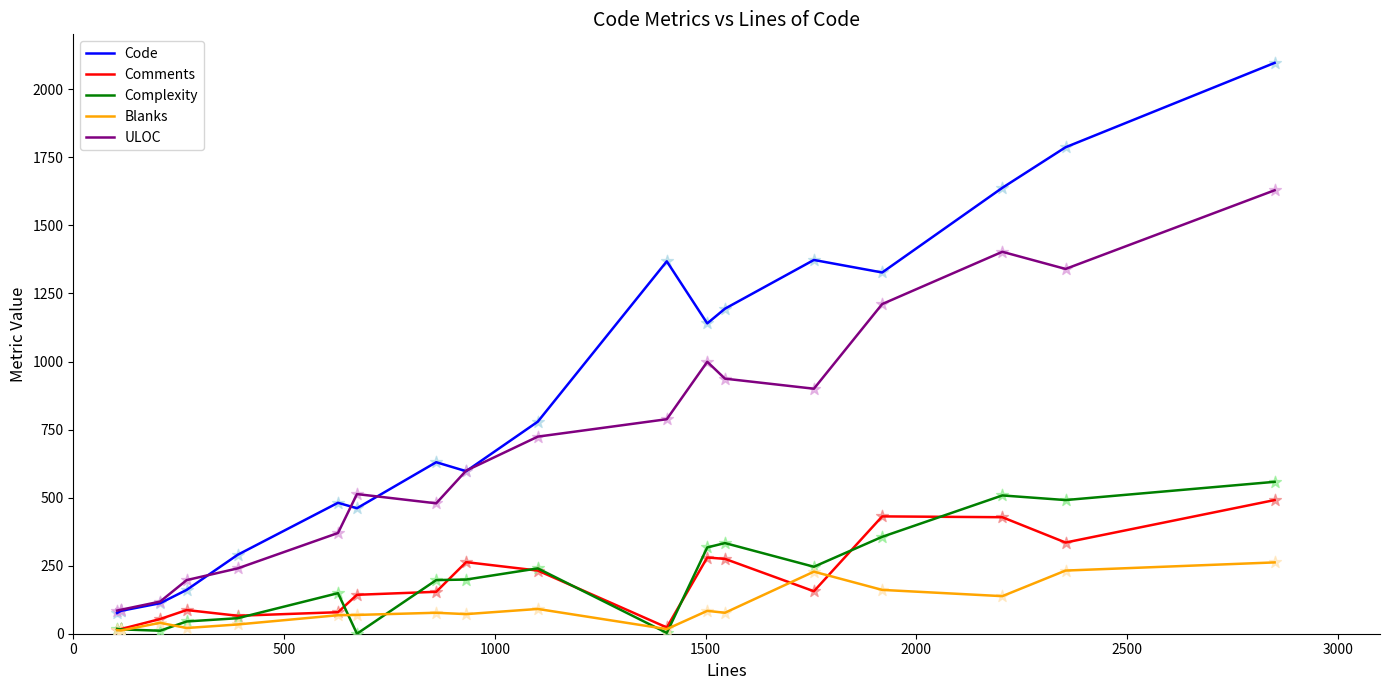

What are all the series names shown in the legend?

Code, Comments, Complexity, Blanks, ULOC